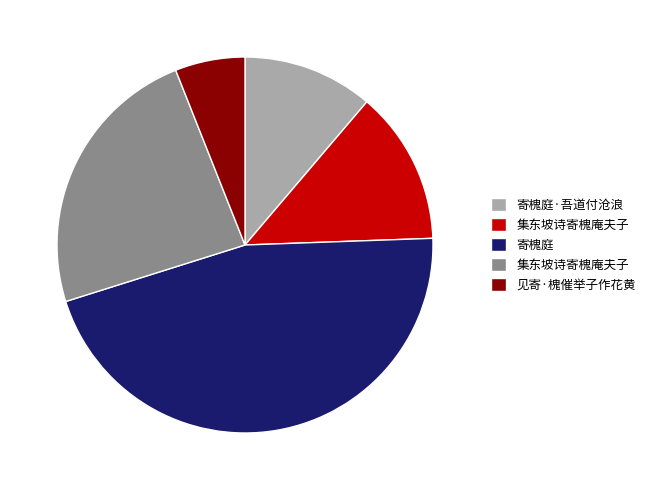

Is there any slice that represents more than half of the pie?

No